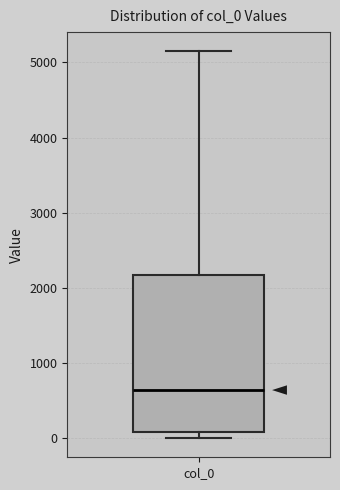

Where does the upper whisker of the box for col_0 end on the y-axis? The values are not printed on the chart, so give them approximately, as read against the axis.

5100